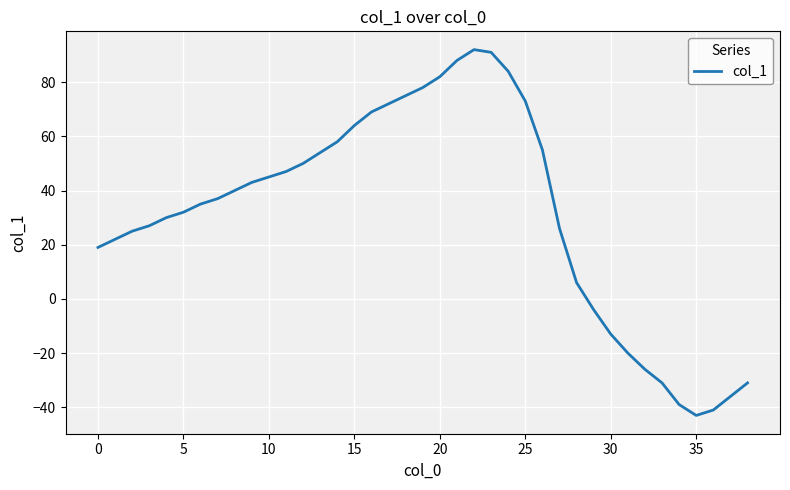

What is the smallest value displayed?

-43